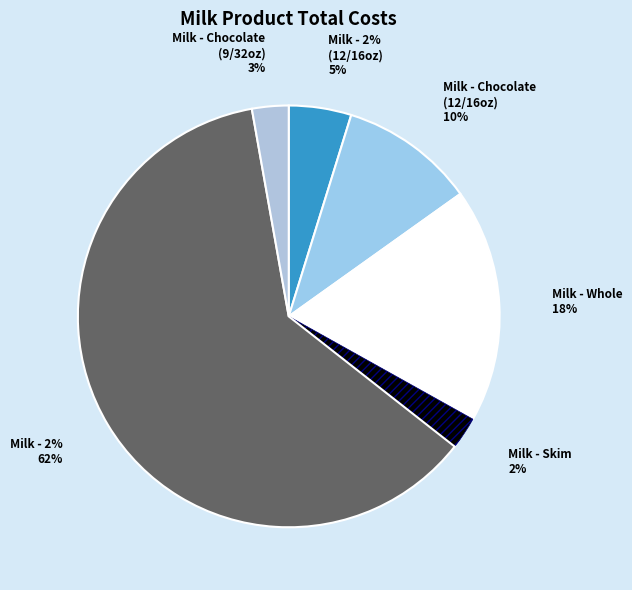

The skimg slice represents 2% of the pie. True or false?

True